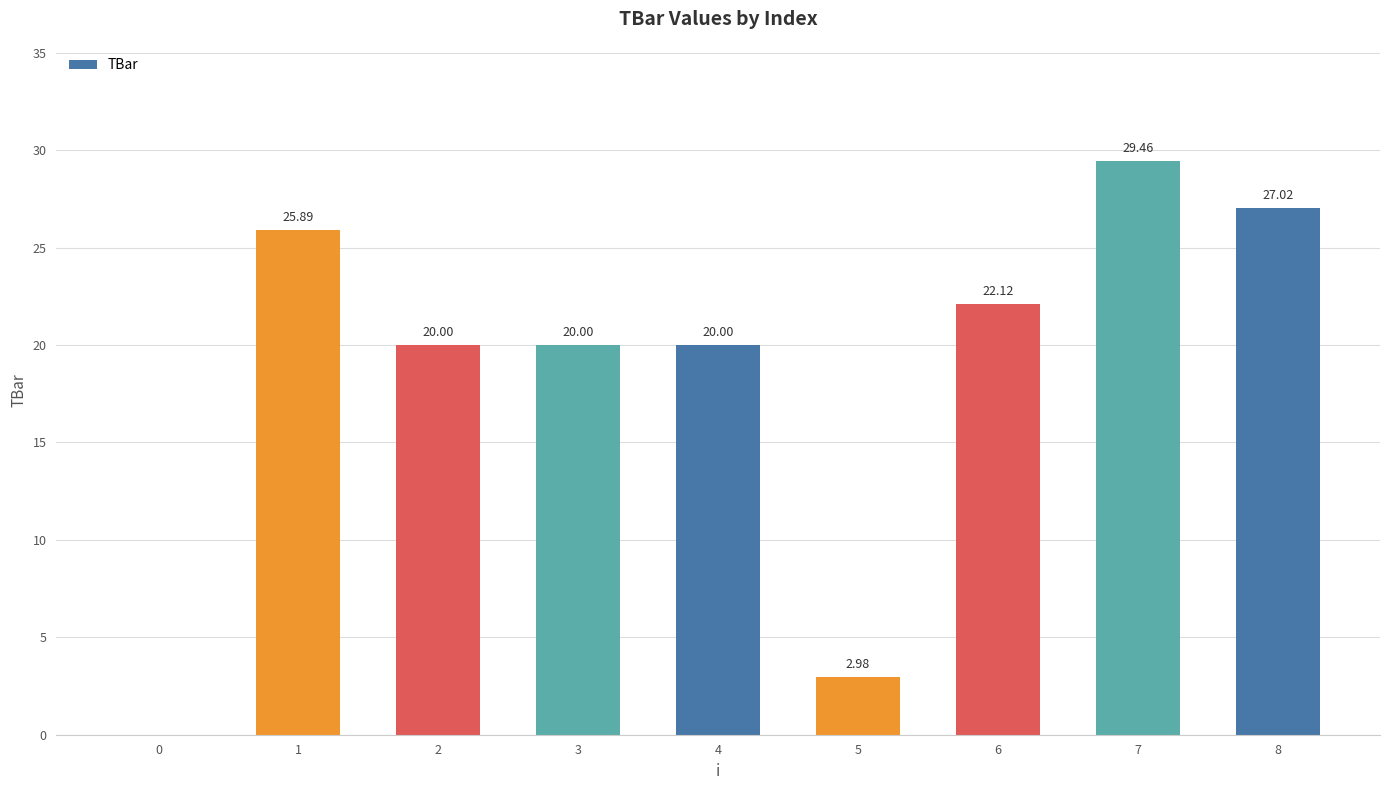

What is the sum of all values?

167.5